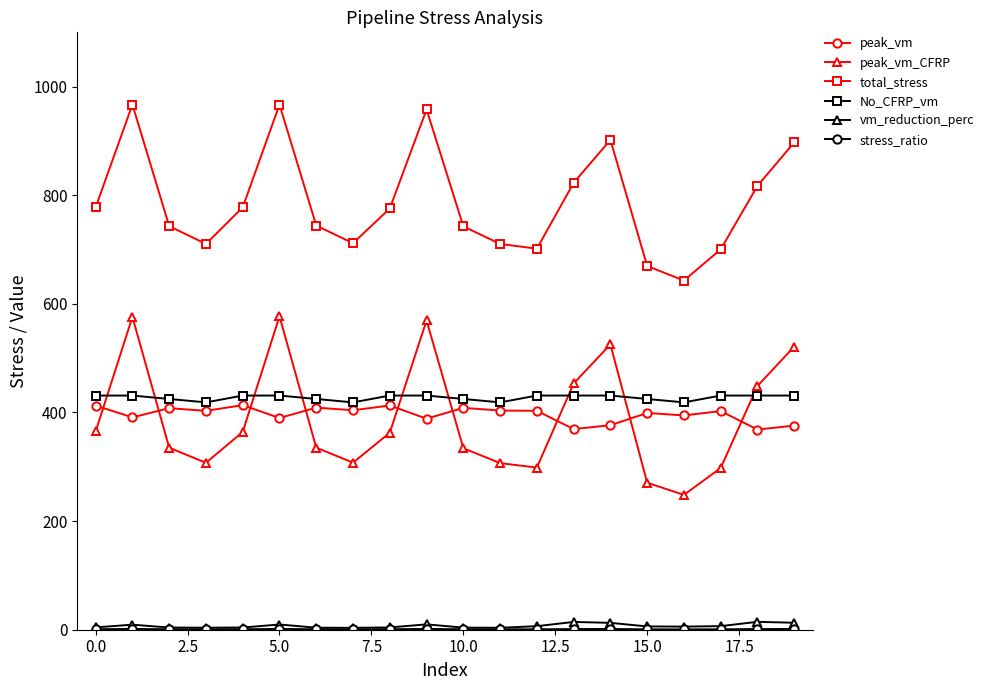

True or false: No_CFRP_vm and peak_vm intersect in this chart.

False